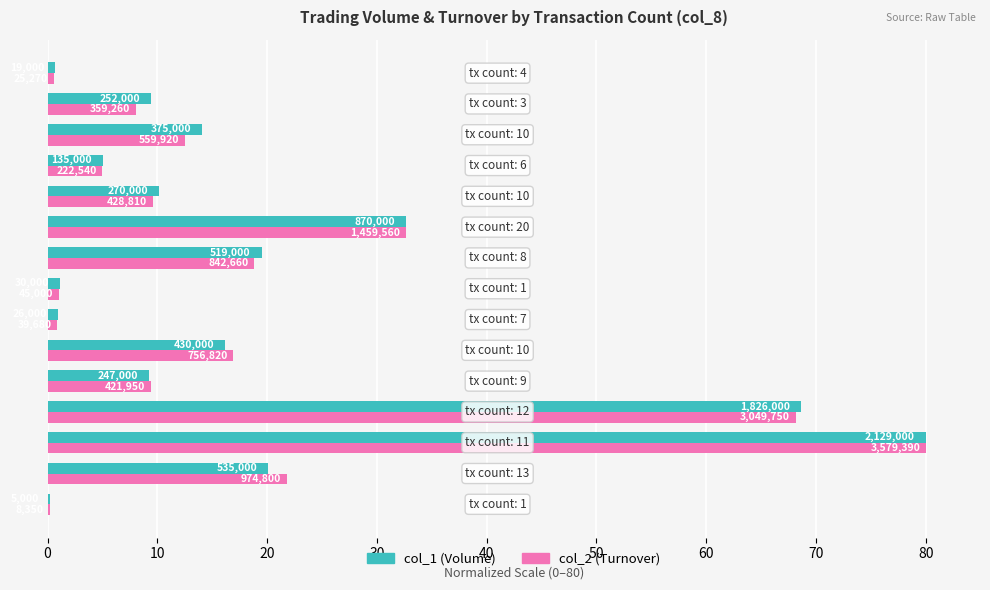

What are all the series names shown in the legend?

col_1 (Volume), col_2 (Turnover)